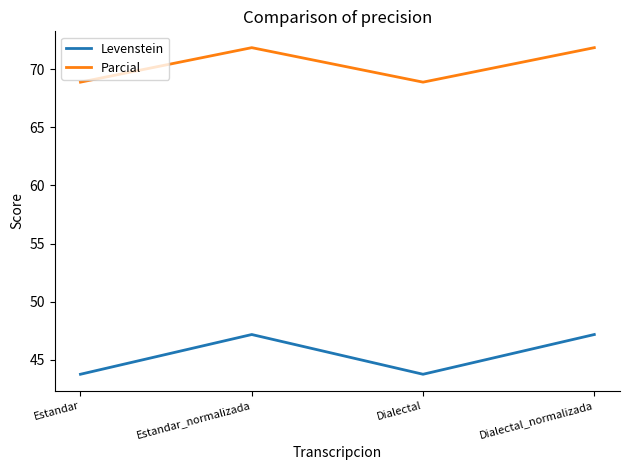

What is the maximum value for Parcial?

71.9